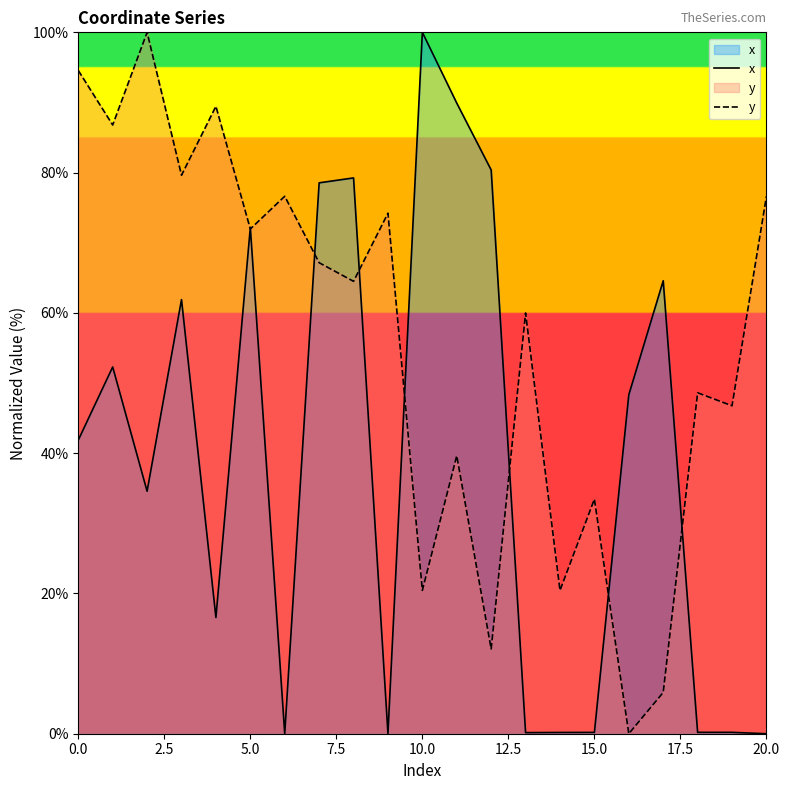

The value of y at 16 is -41.9. True or false?

False